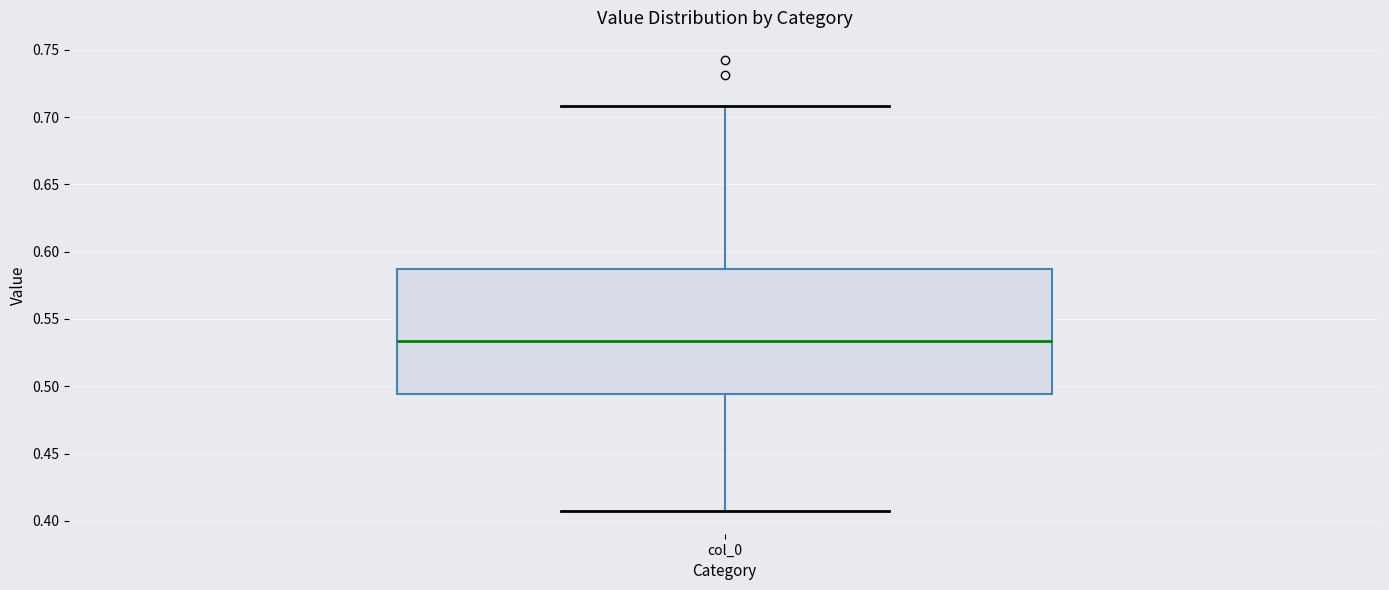

Transcribe this box plot: give where the median line is, the range the box spans, and where the two whiskers end, as read against the y-axis. The values are not printed on the chart, so give them approximately, as read against the axis.

median 0.535, box 0.495 to 0.585, whiskers 0.405 to 0.710